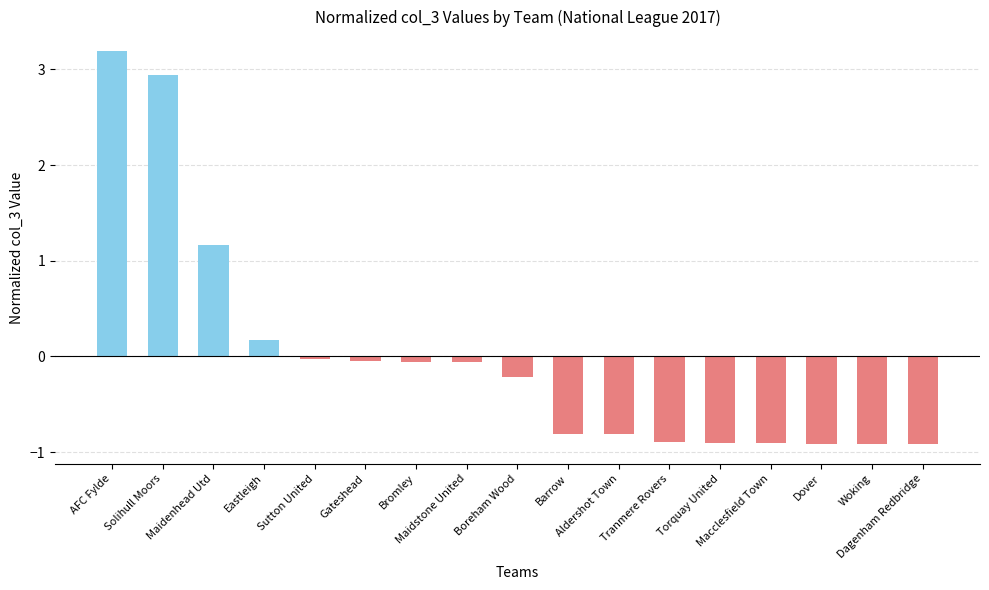

What is the sum of the values at Dagenham Redbridge and AFC Fylde?

2.3